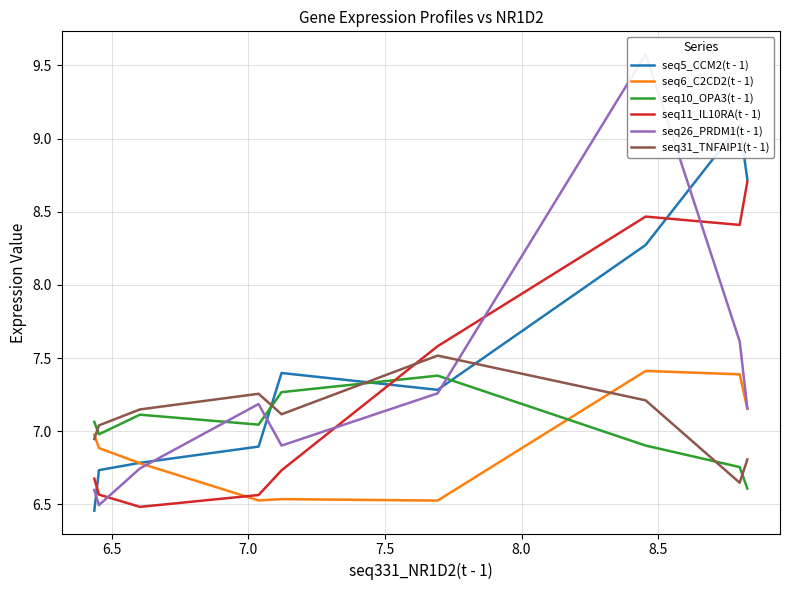

What is the difference between the second highest and minimum values in the seq10_OPA3(t - 1) series?

0.7